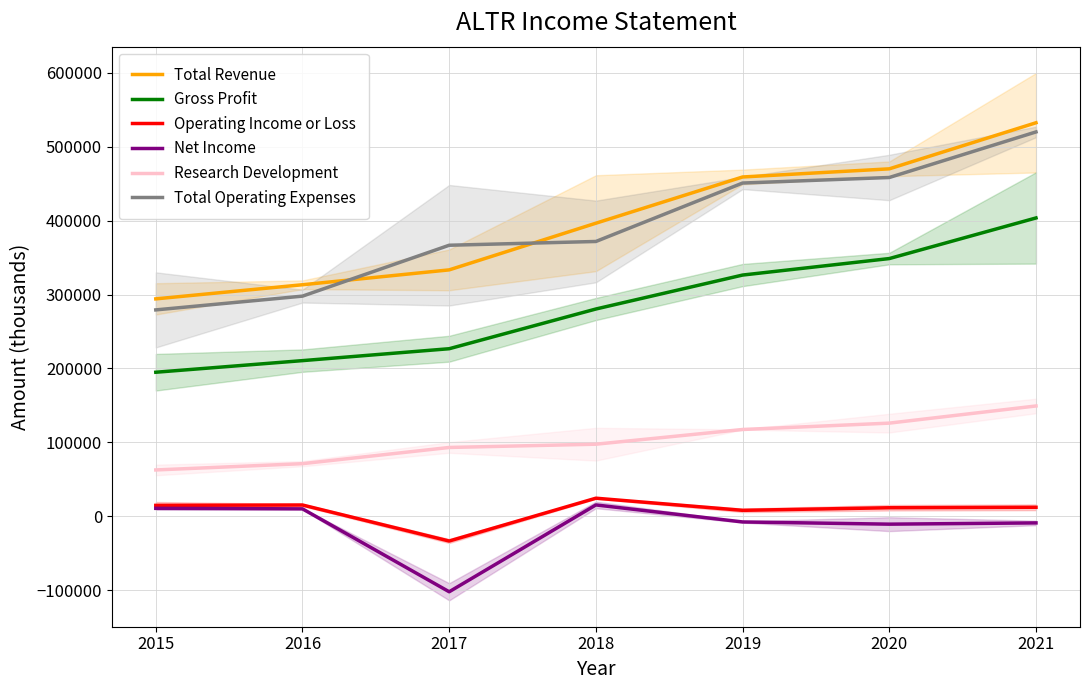

True or false: Research Development has more than 0 points higher than both neighbors.

False